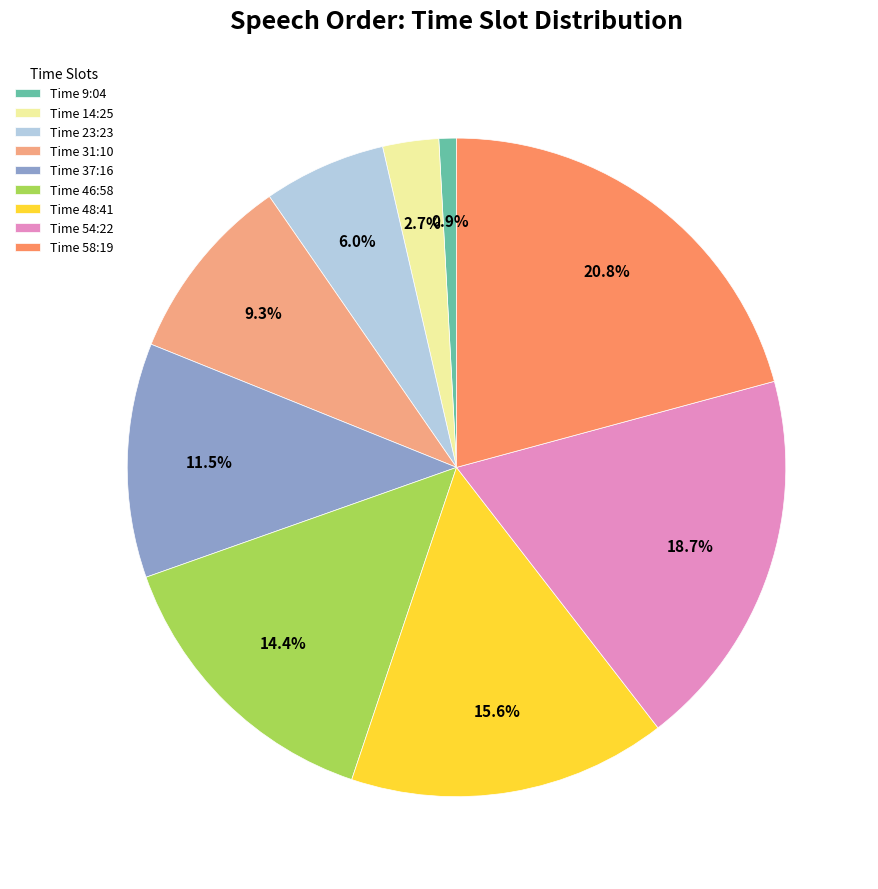

Between Time 46:58 and Time 48:41, which is larger?

Time 48:41